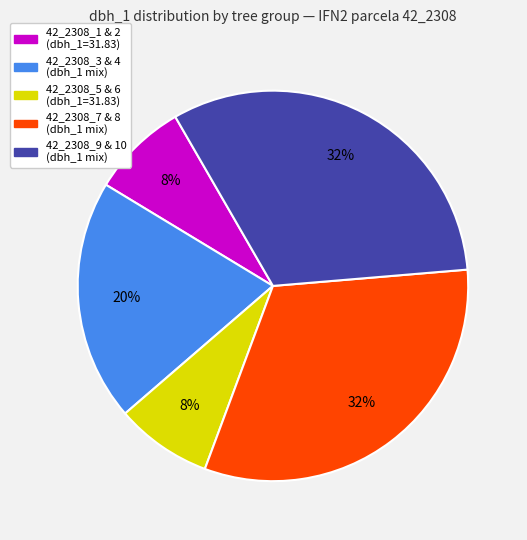

Is there any slice that represents more than half of the pie?

No